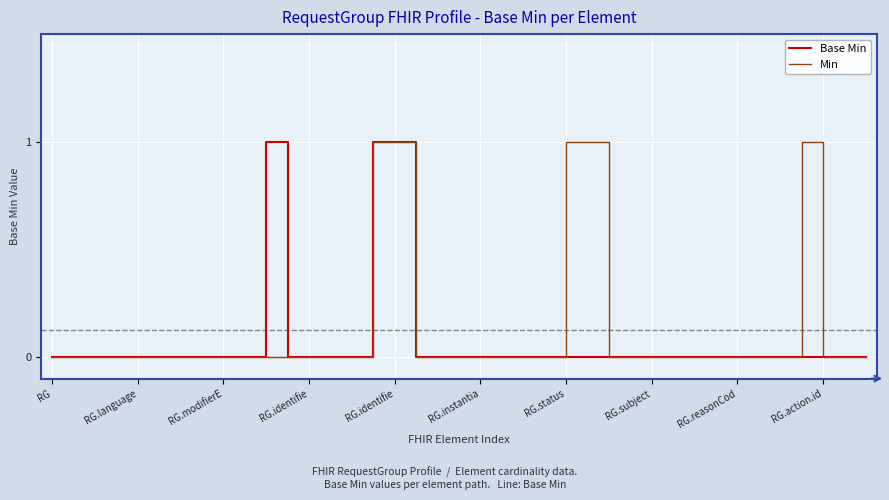

What is the highest value of the Min series?

1